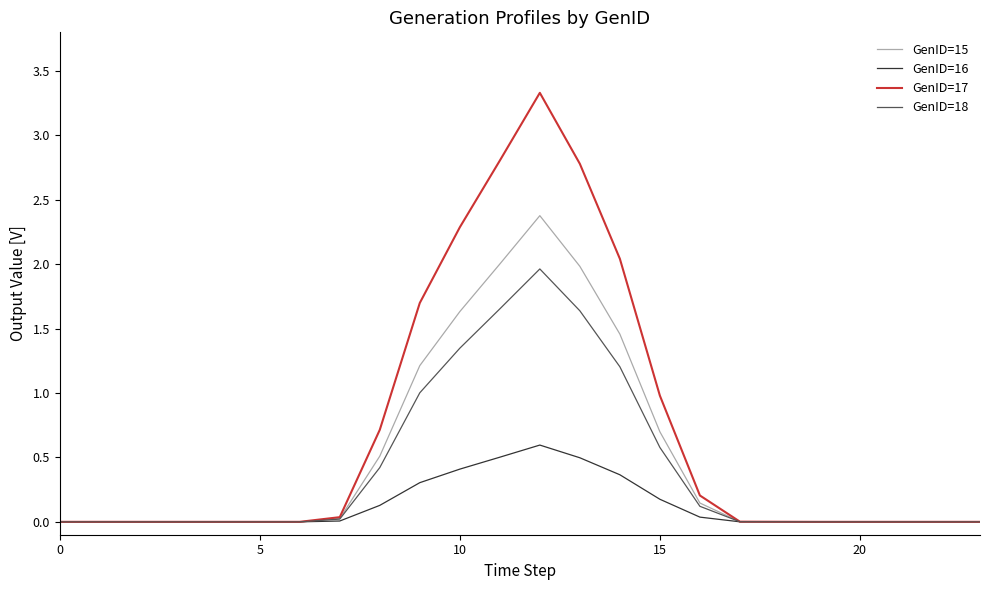

List the series in order of their peak value, highest first.

GenID=17, GenID=15, GenID=18, GenID=16